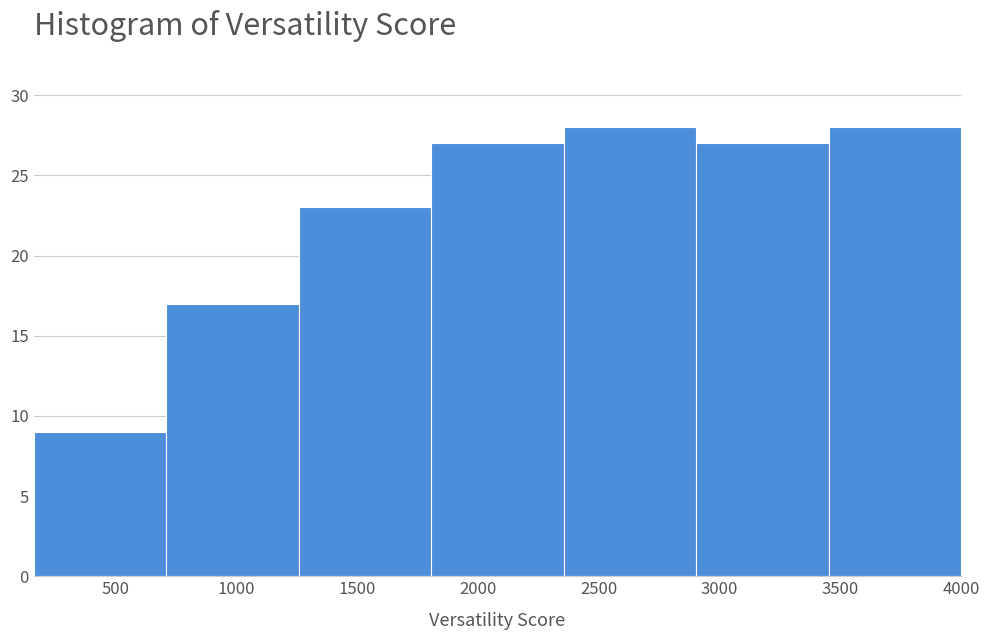

Reading left to right, list every bar in this chart as the range it spans on the x-axis followed by its height. Neither the bar edges nor the heights are printed on the chart, so give them approximately, as read against the axes.

150 to 700: 9
700 to 1250: 17
1250 to 1800: 23
1800 to 2350: 27
2350 to 2900: 28
2900 to 3450: 27
3450 to 4000: 28